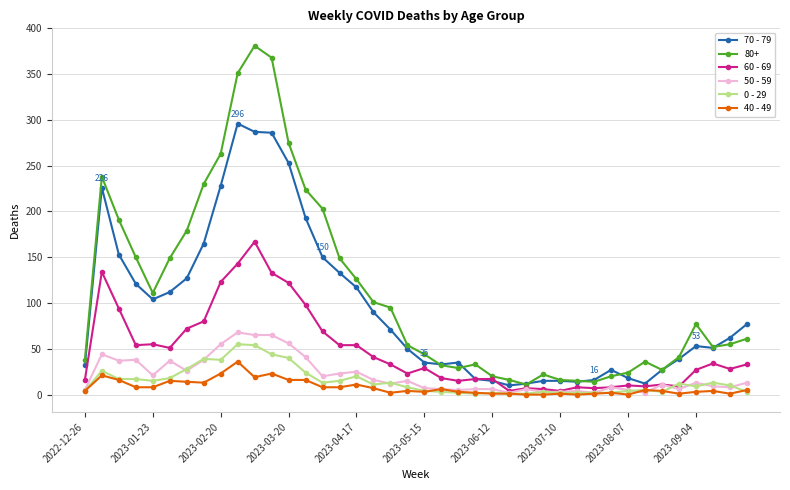

What are all the series names shown in the legend?

70 - 79, 80+, 60 - 69, 50 - 59, 0 - 29, 40 - 49